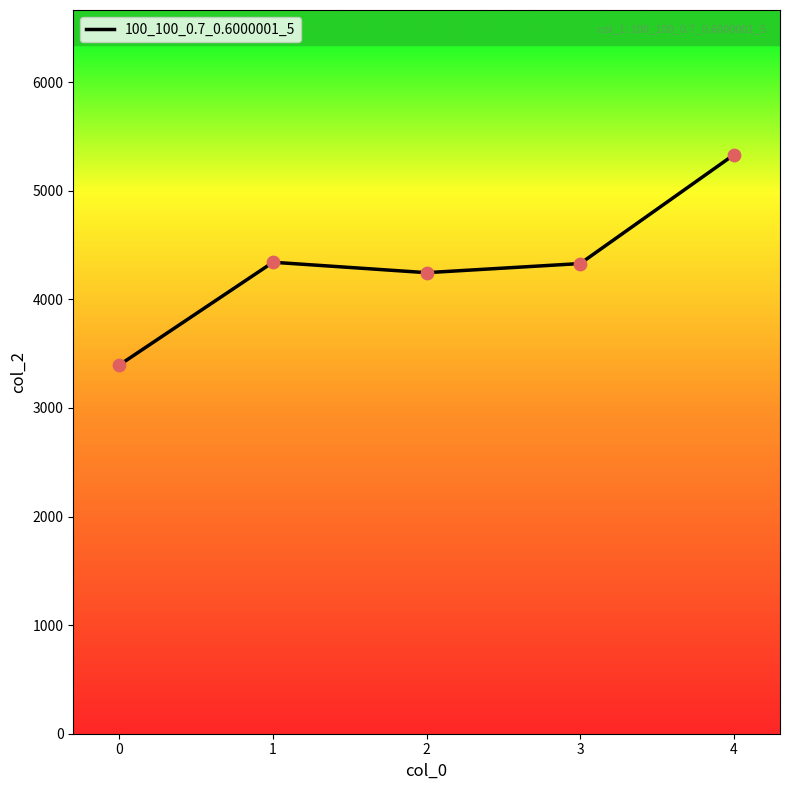

What is the change in value from 1 to 3?

-12